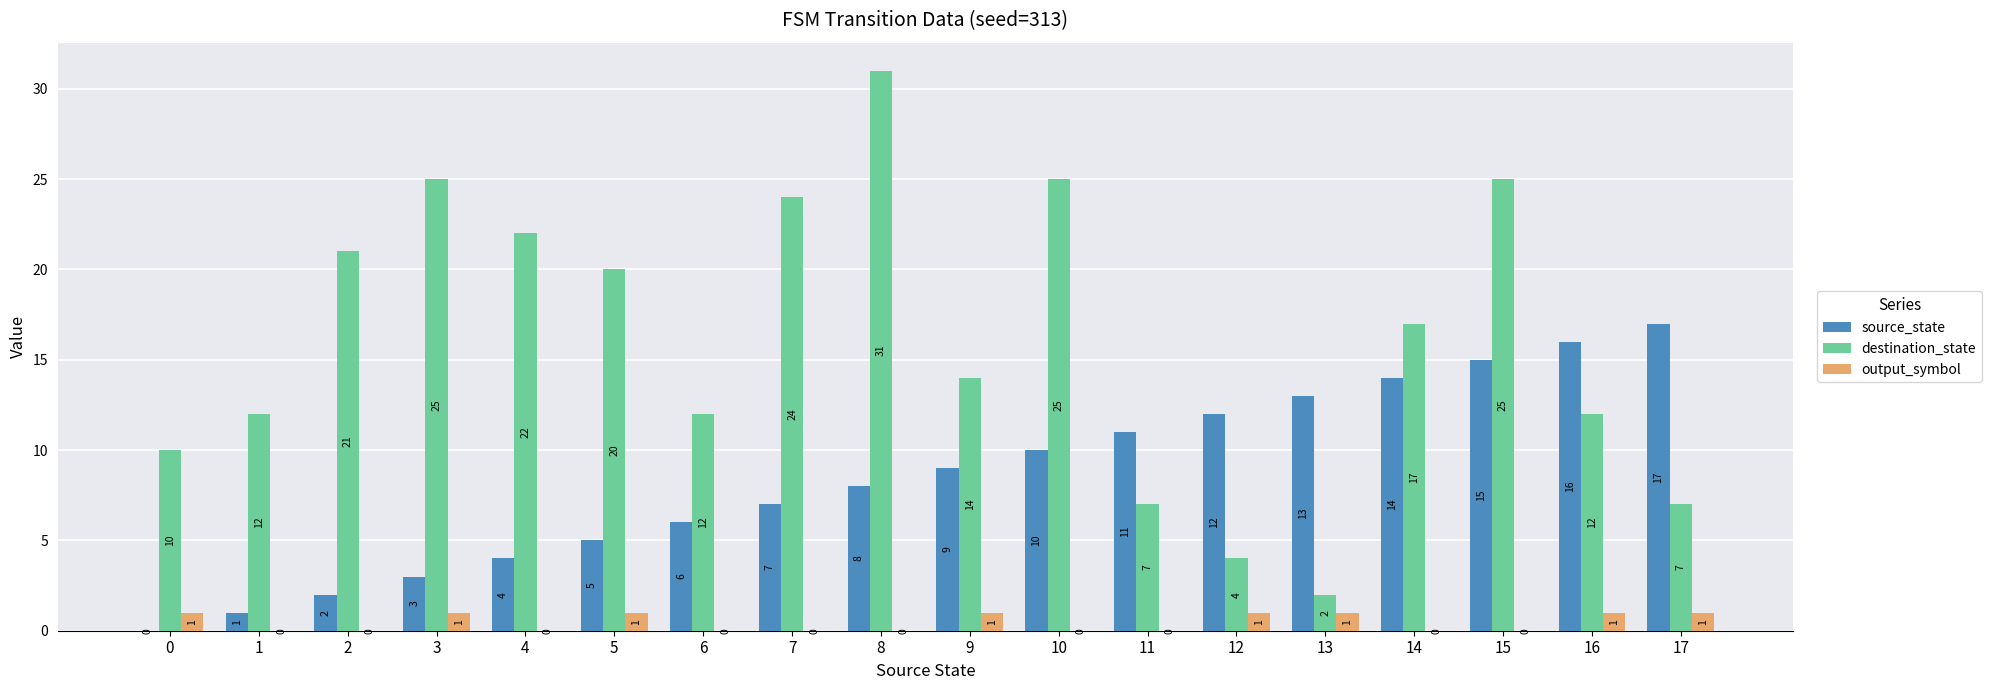

How many output_symbol values are between 0 and 1?

18